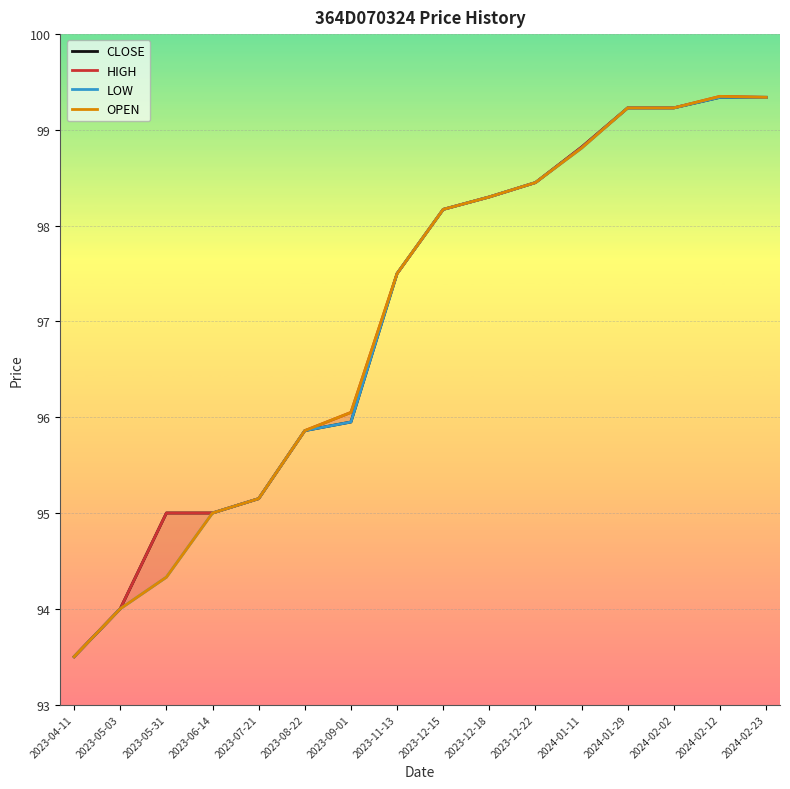

What position from the left is 2024-01-29?

13